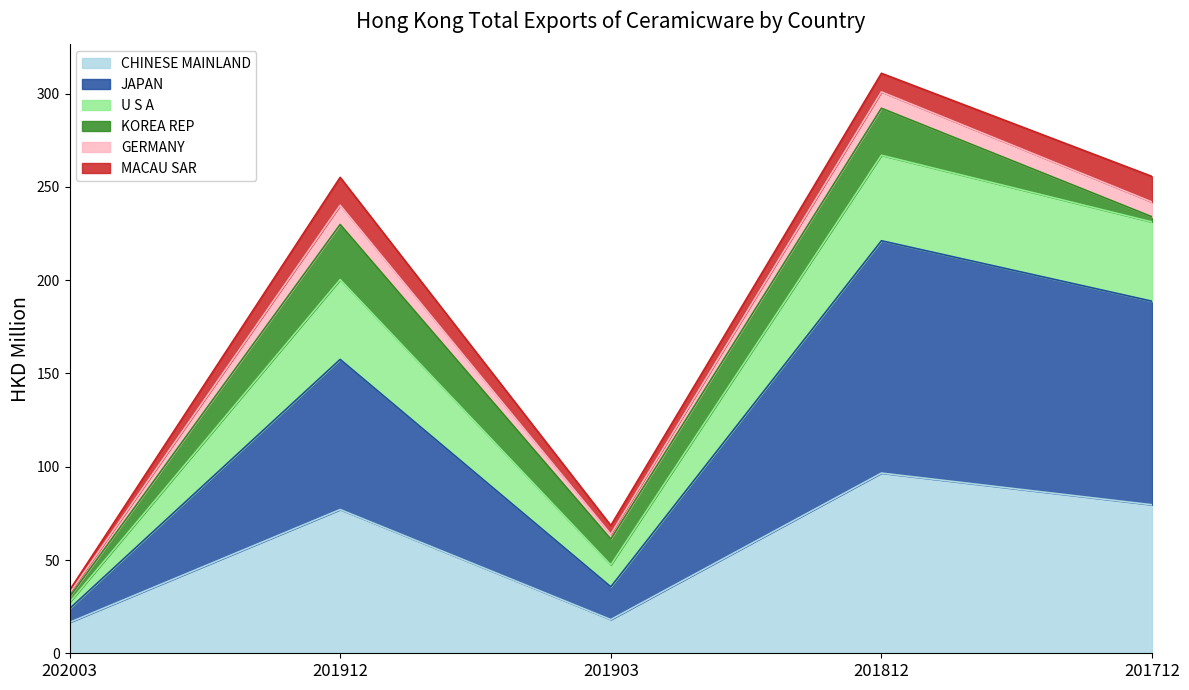

What is the highest value of the CHINESE MAINLAND series?

96.6